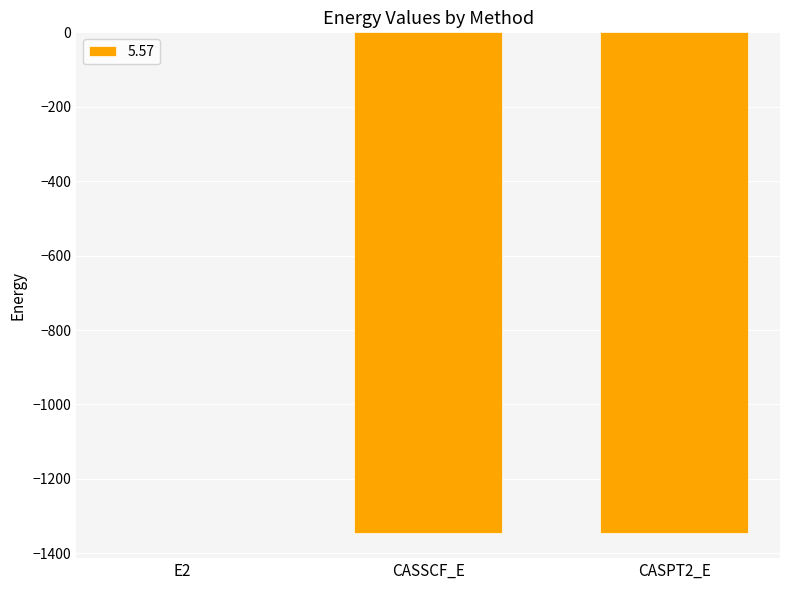

The value at CASPT2_E is -1345.8. True or false?

True